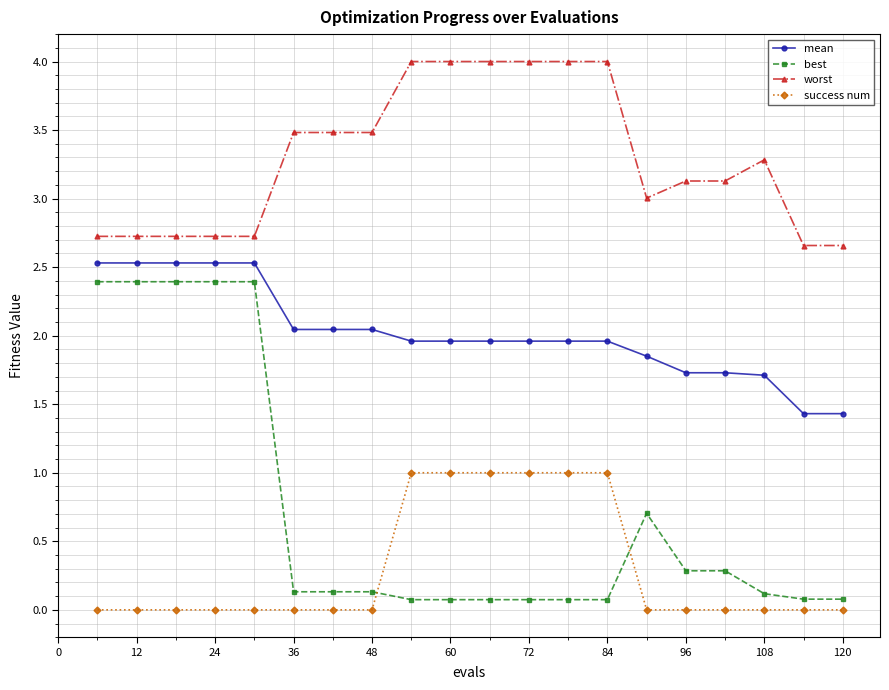

What is the difference between the second highest and minimum values in the mean series?

1.1